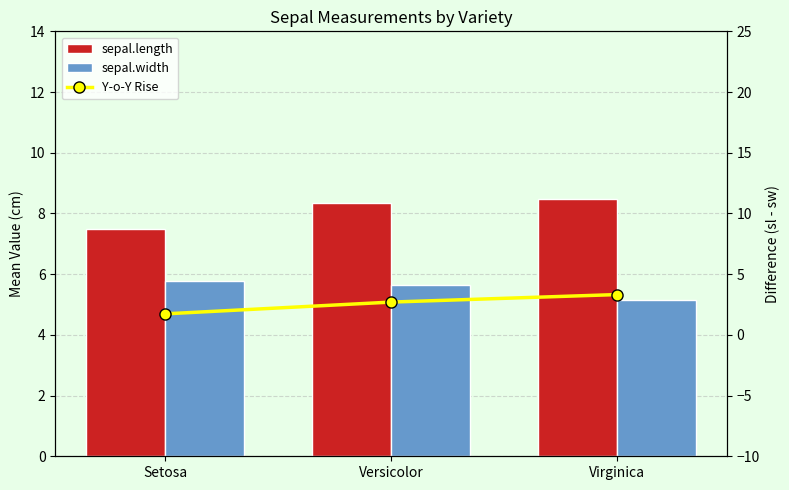

At which label is Y-o-Y Rise closest to 2?

Setosa